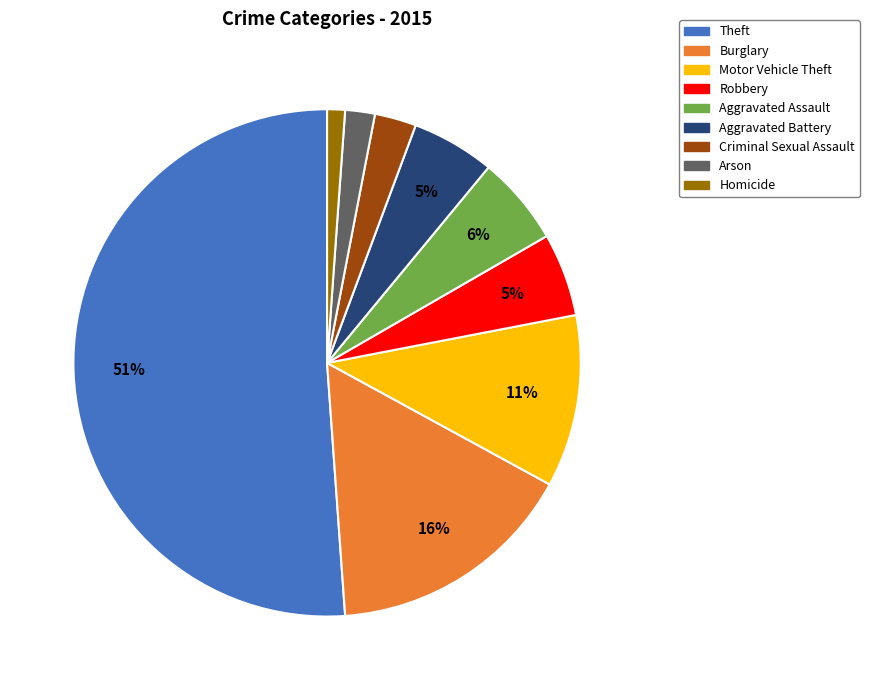

Combined, do Burglary and Arson account for over 50%?

No